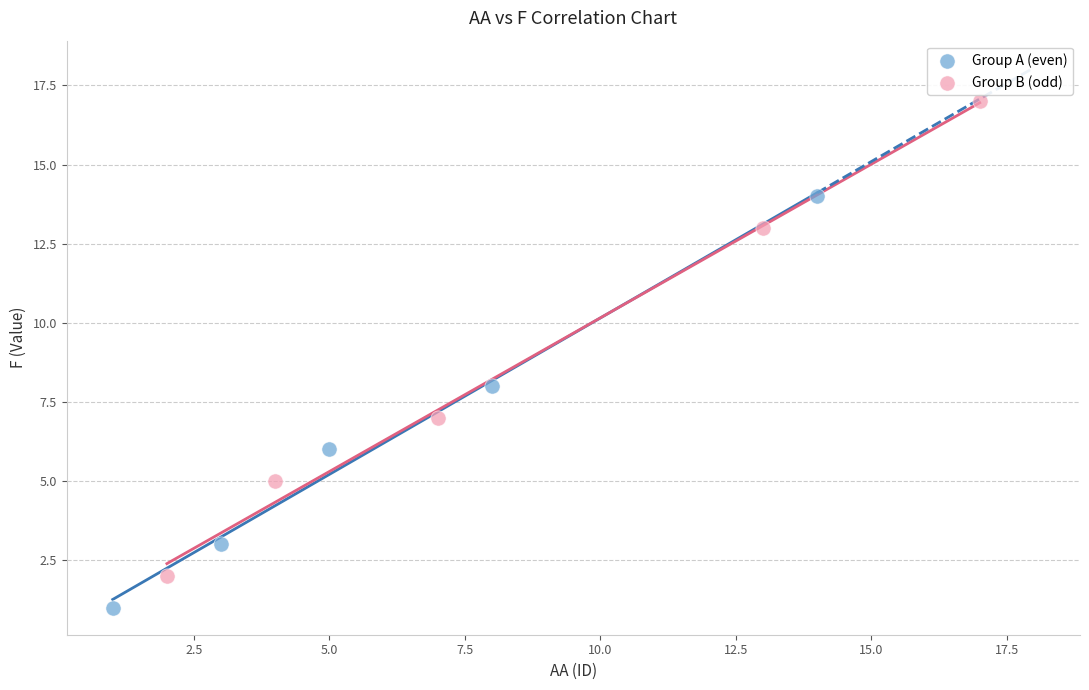

Which series has the largest Y range (max minus min)?

Group B (odd)